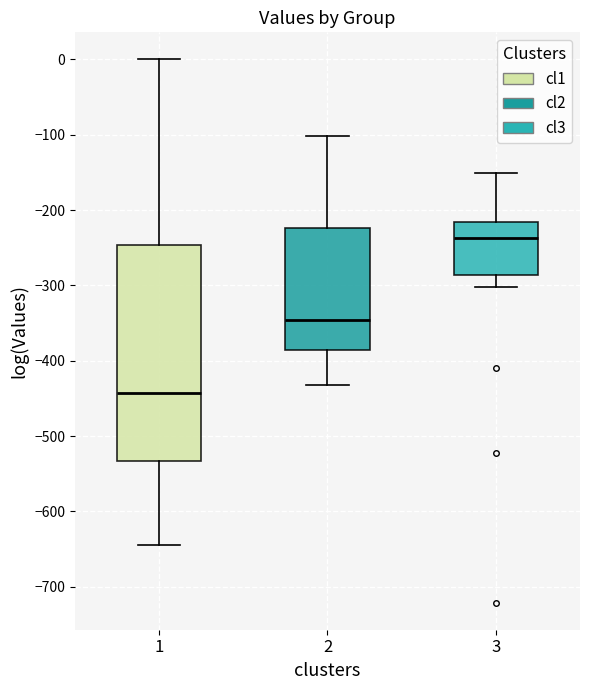

Which box has the lowest median line?

1